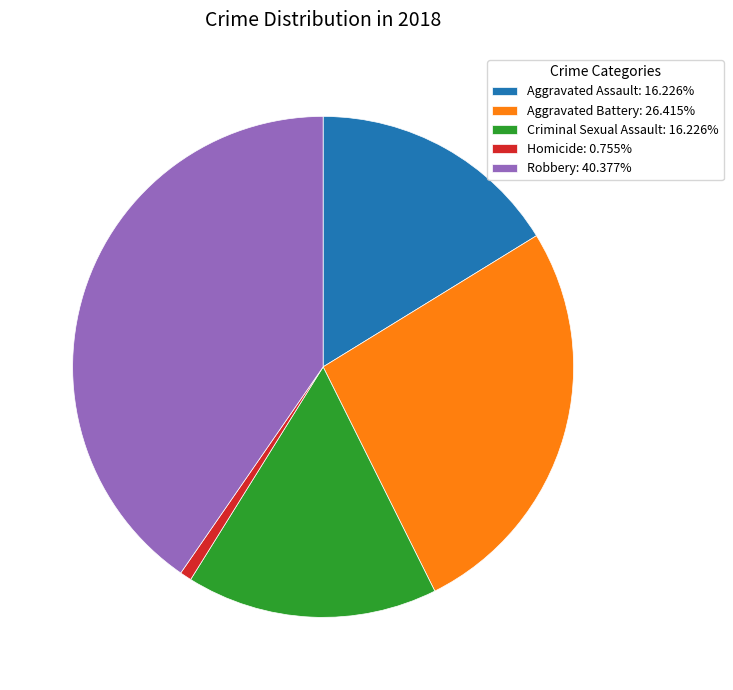

Approximately how many times larger is the value at Criminal Sexual Assault: 16.226% compared to Aggravated Assault: 16.226%?

1.0